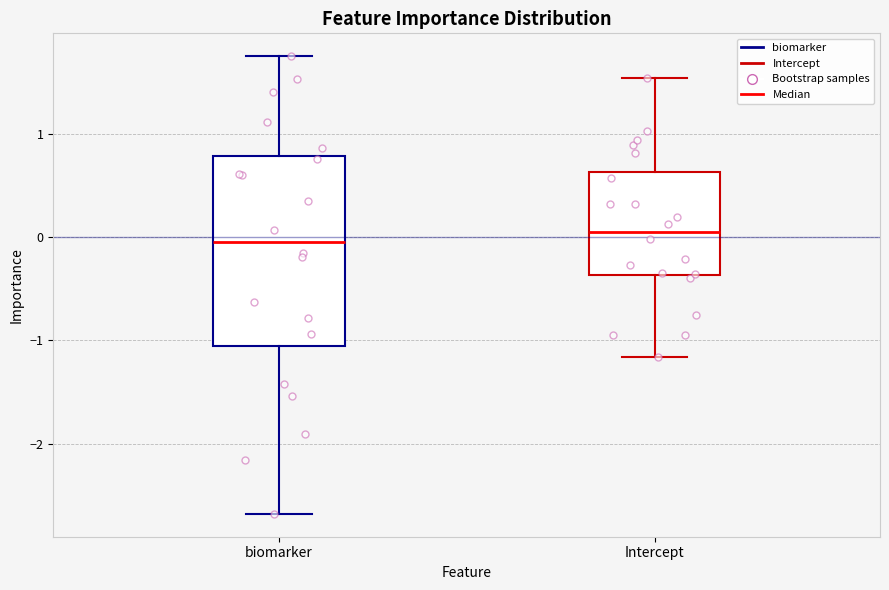

Comparing the boxes themselves (not the whiskers), which one is the tallest?

biomarker